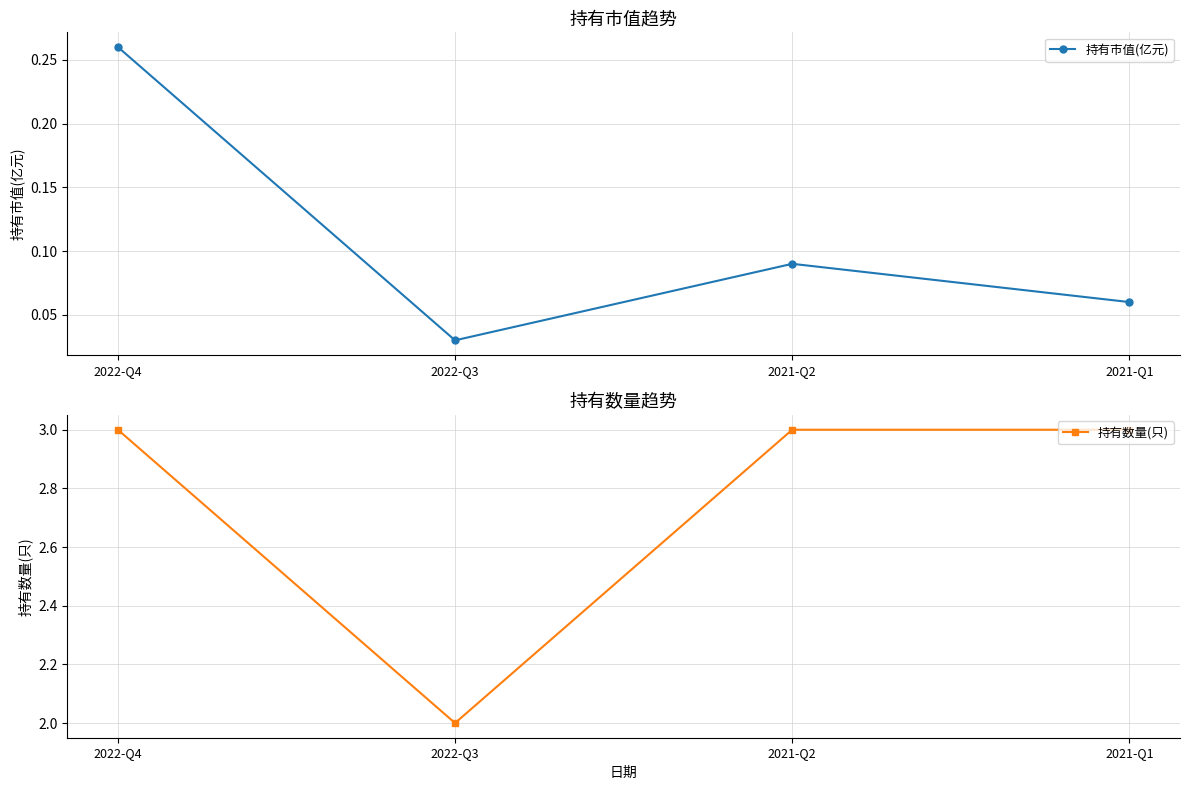

The 持有数量(只) series shows 3.0 at 2022-Q4. True or false?

True